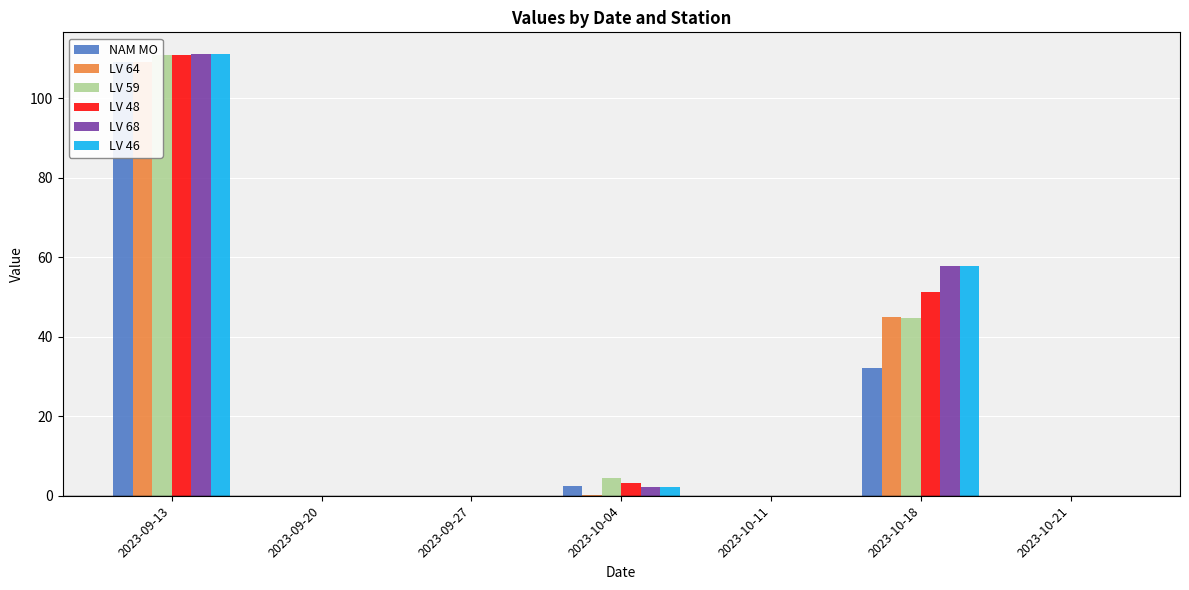

Does the chart contain any negative values?

No